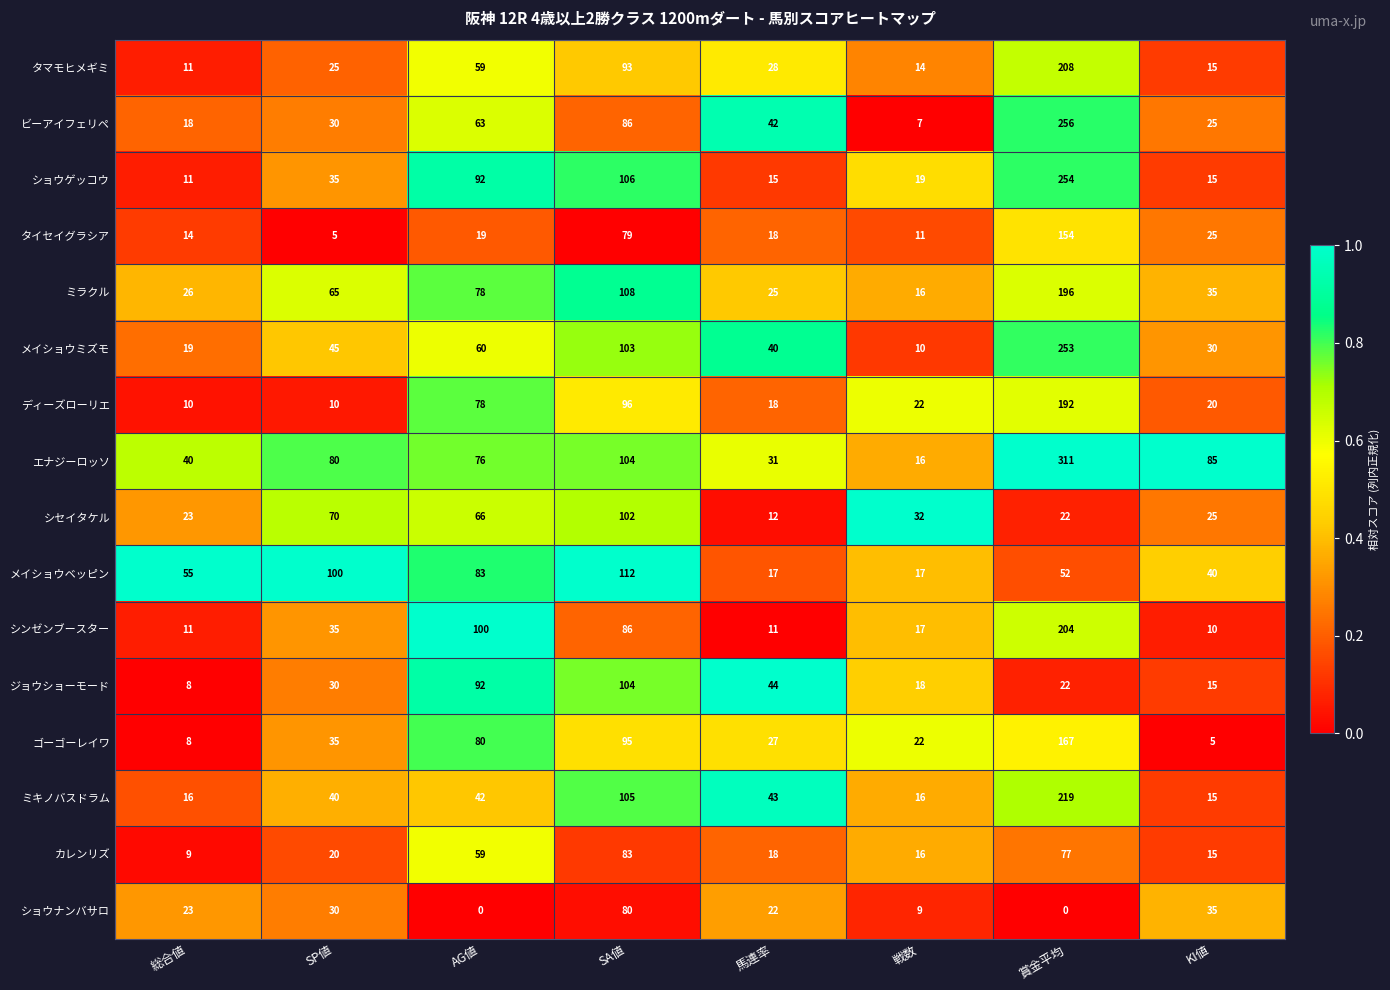

What is the difference between the maximum and second lowest values in the タマモヒメギミ series?

194